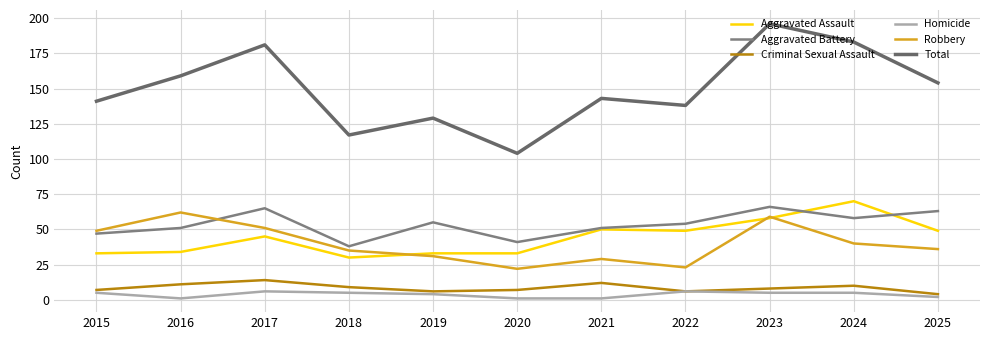

Which series has the widest spread of values?

Total